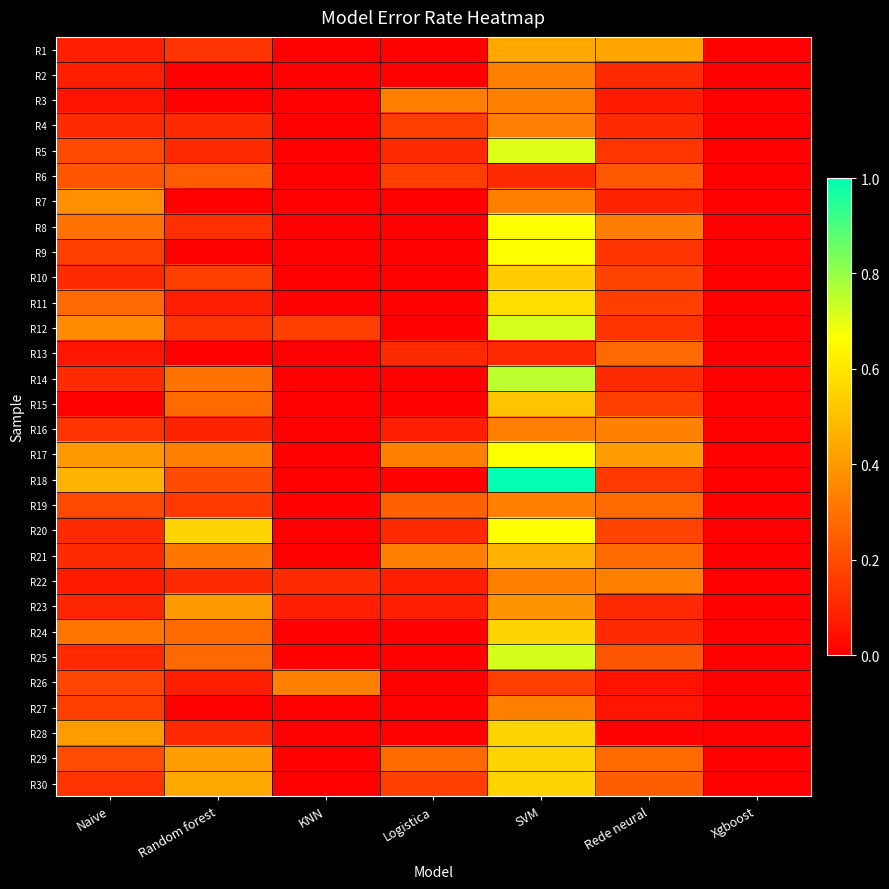

At which category does the chart reach its minimum across all series?

KNN